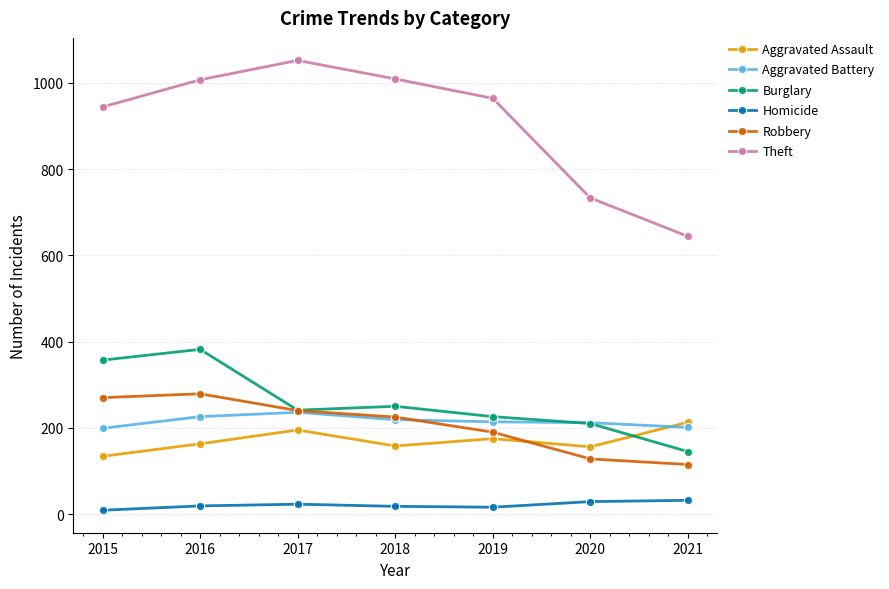

True or false: Homicide and Aggravated Battery intersect in this chart.

False